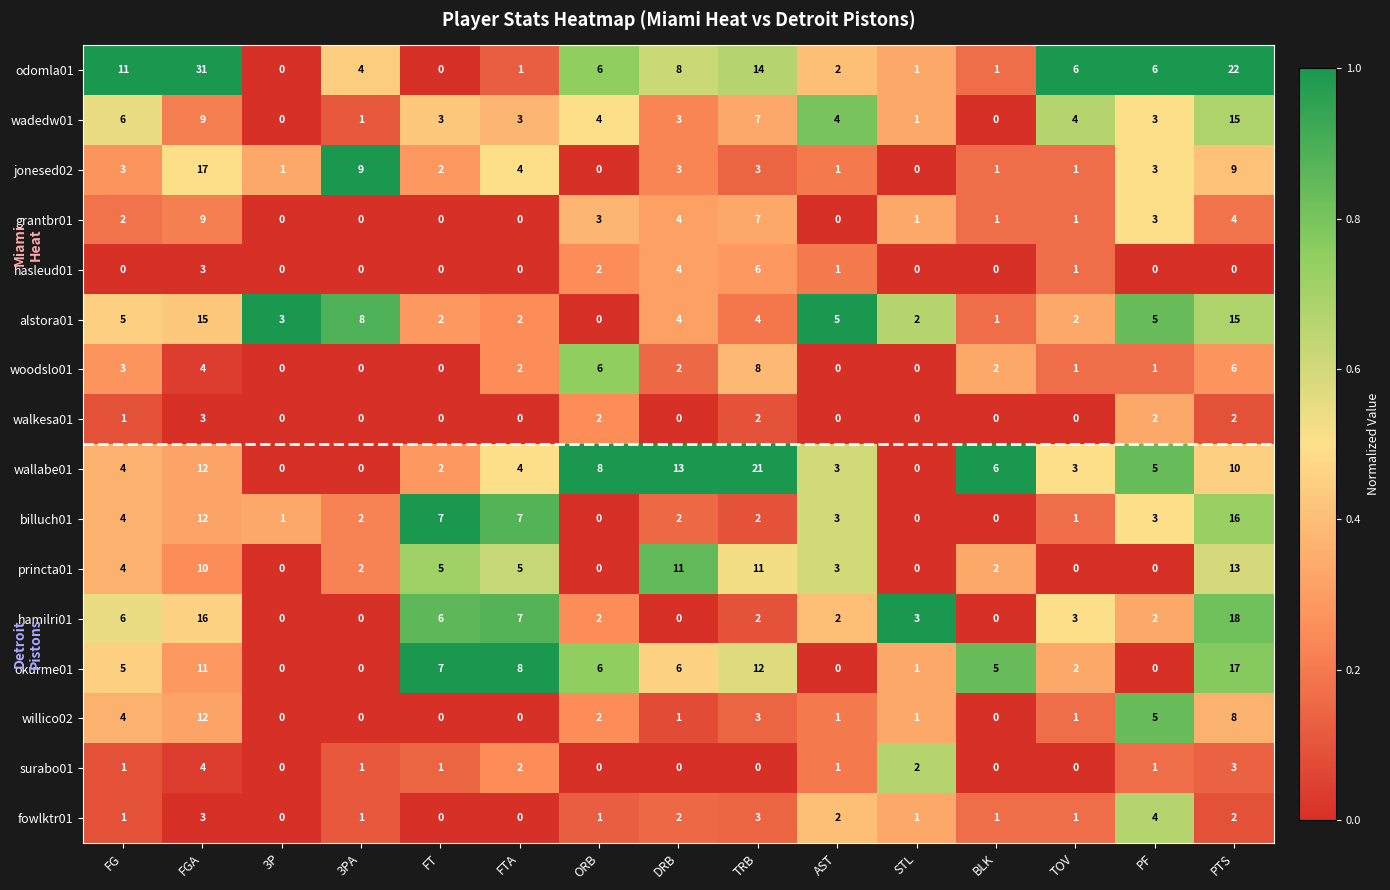

What is the maximum value for jonesed02?

17